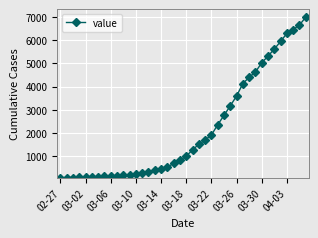

What is the average value?

2142